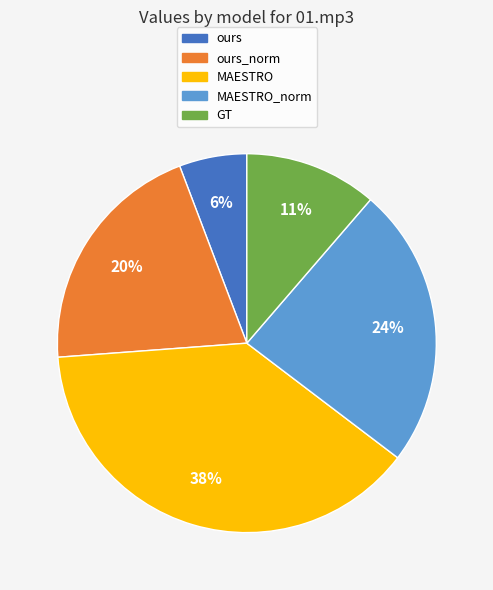

Does MAESTRO_norm account for over 50% of the chart?

No